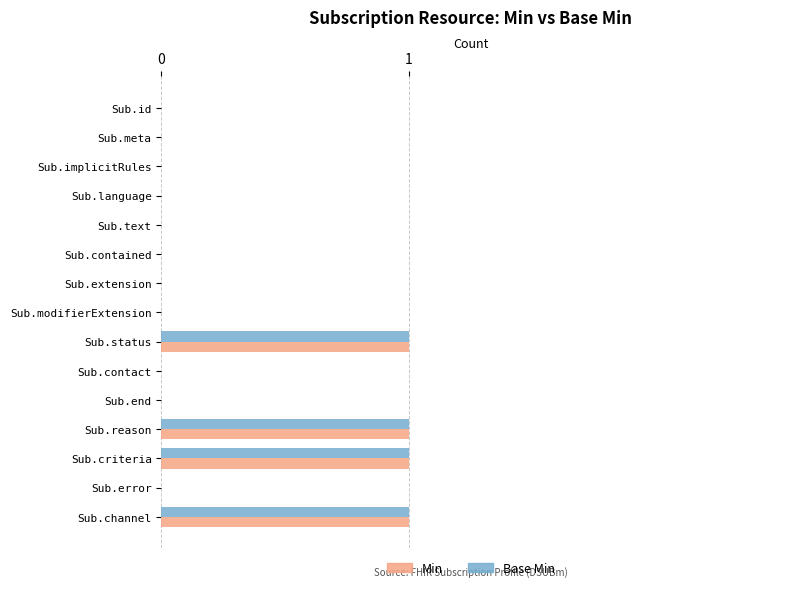

True or false: Base Min has a value of 1 at Sub.status.

True